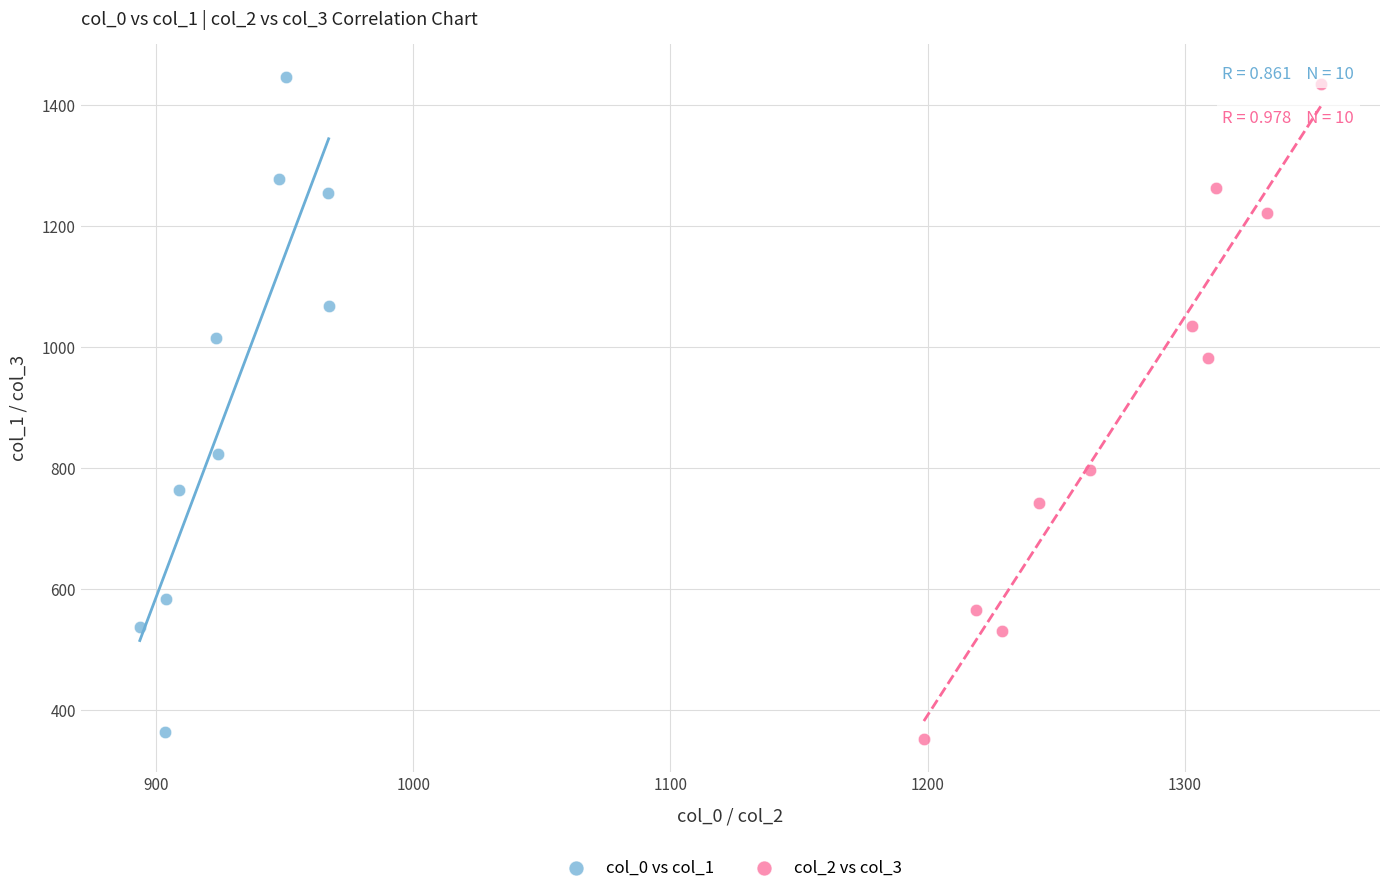

Which series has the largest Y range (max minus min)?

col_0 vs col_1